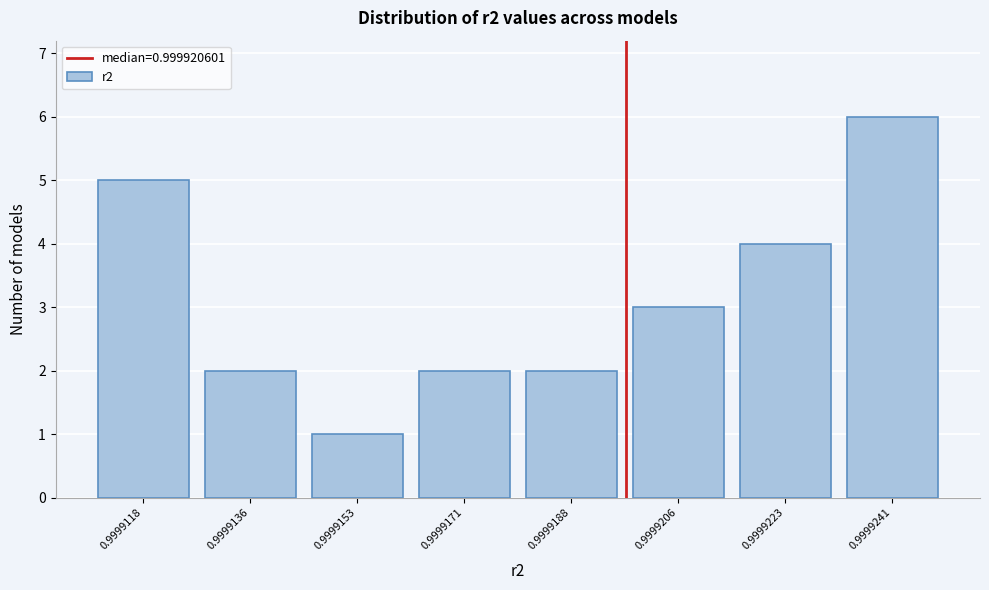

Reading right to left, extract all data points from this chart.

6	4	3	2	2	1	2	5